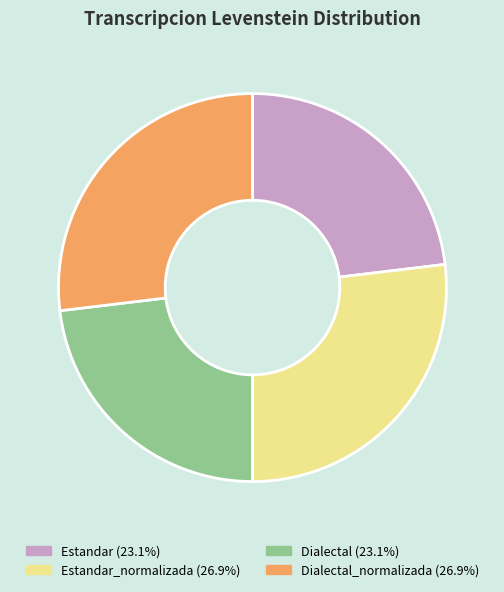

Is there any slice that represents more than half of the pie?

No